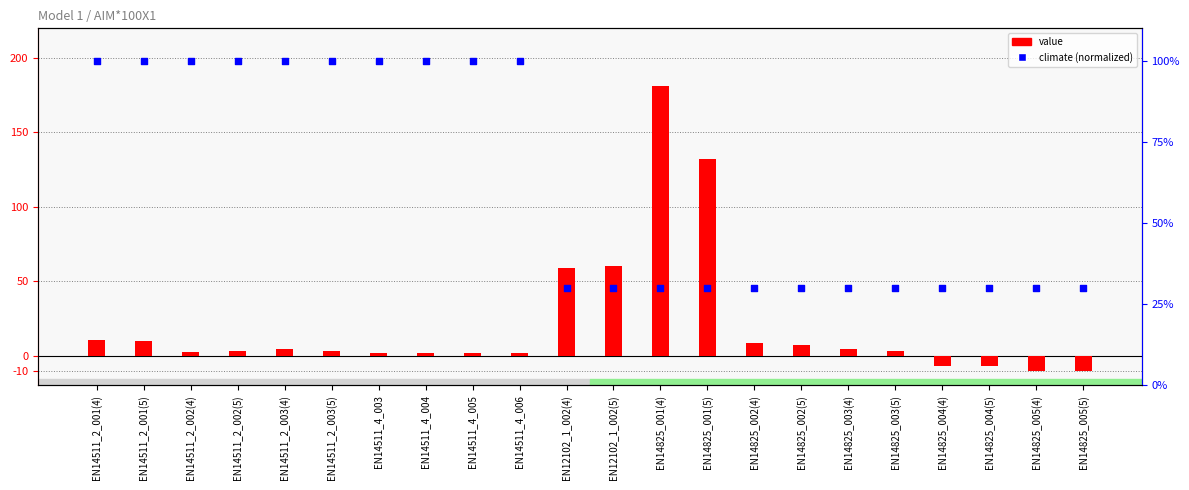

What is the total value across all series at EN14511_4_006?

102.0